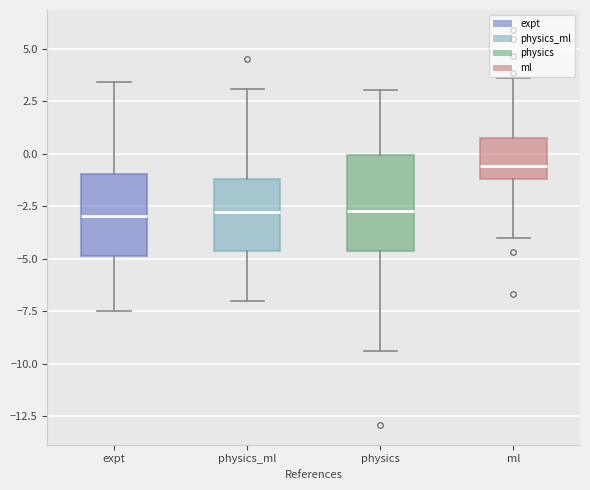

Reading left to right, read every box against the y-axis: the position of its median line, the range the box covers, and the ends of its whiskers. The values are not printed on the chart, so give them approximately, as read against the axis.

expt: median -3.0, box -5.0 to -1.0, whiskers -7.5 to 3.5
physics_ml: median -3.0, box -4.5 to -1.0, whiskers -7.0 to 3.0
physics: median -2.5, box -4.5 to 0.0, whiskers -9.5 to 3.0
ml: median -0.5, box -1.0 to 1.0, whiskers -4.0 to 3.5